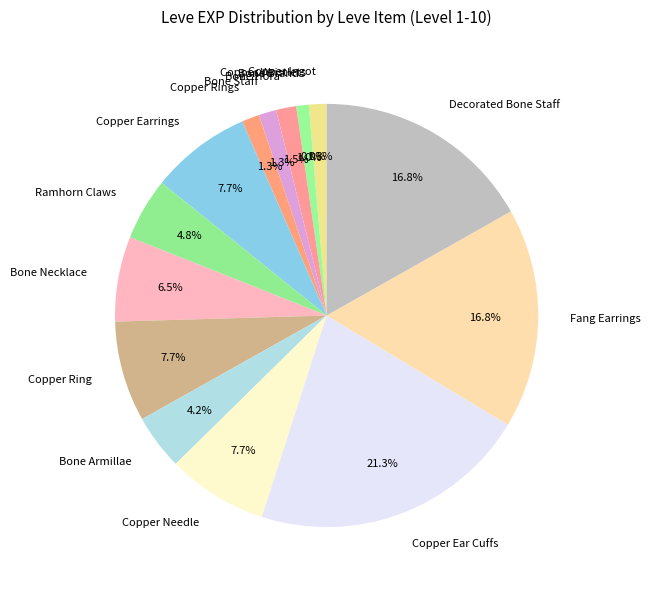

To the nearest percent, what is the average slice percentage?

7%